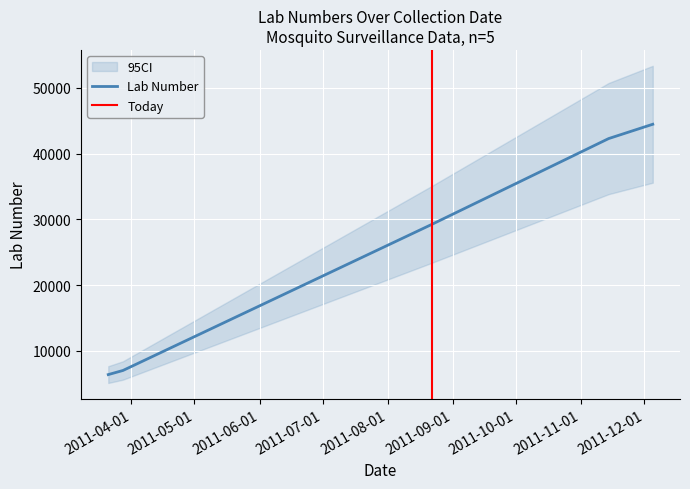

What is the ratio of the value at 2011-03-21 to the value at 2011-03-28?

0.9